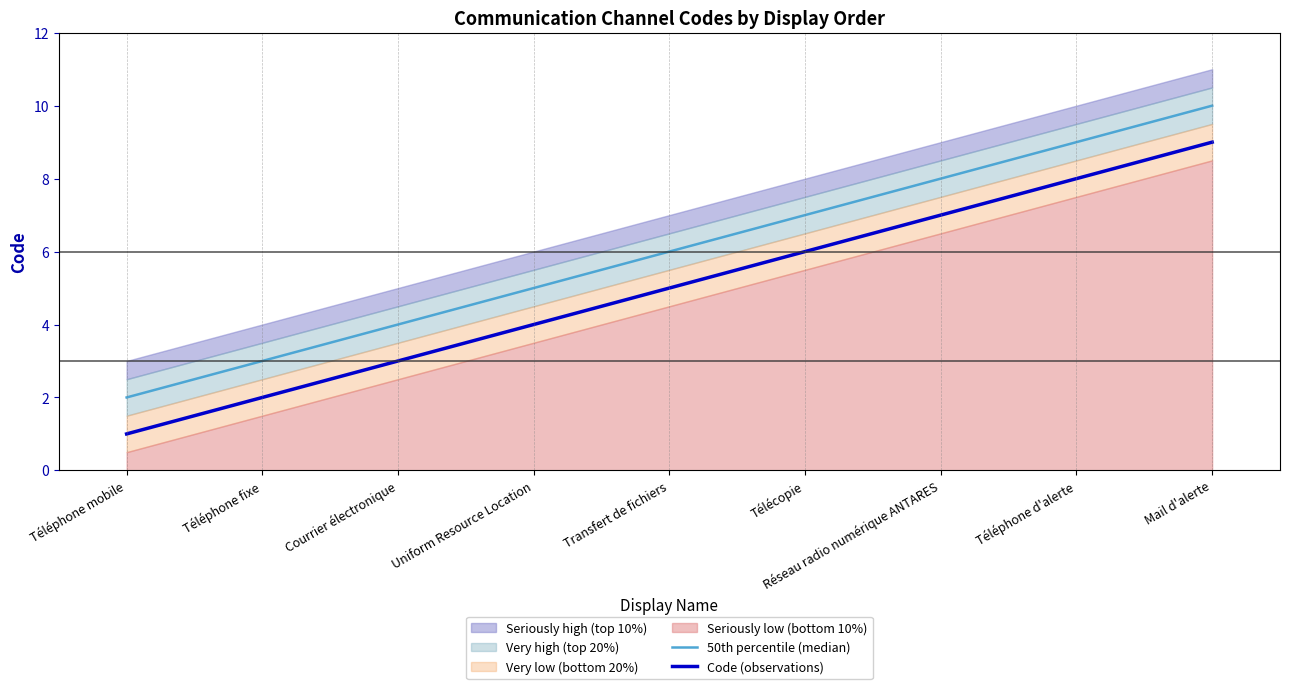

True or false: Code (observations) and 50th percentile (median) intersect in this chart.

False